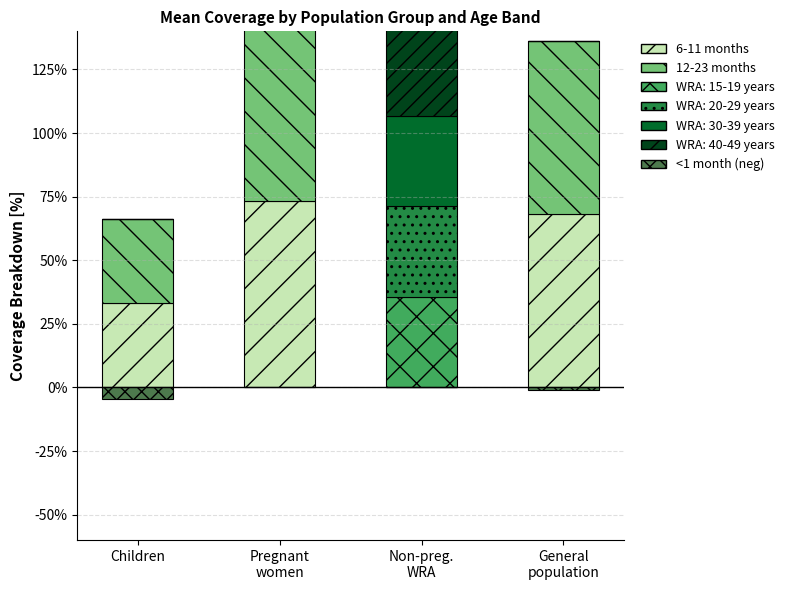

List the labels in order of <1 month (neg) value, largest first.

Pregnant
women, Non-preg.
WRA, General
population, Children